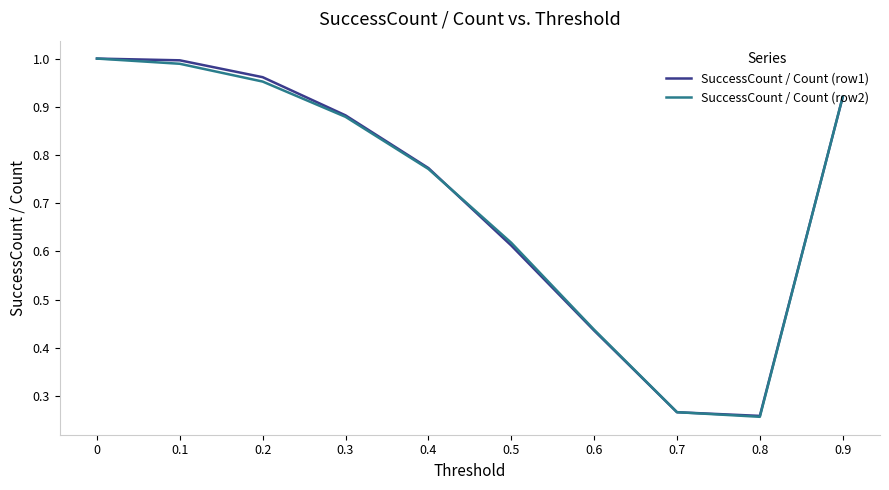

The SuccessCount / Count (row2) series shows 0.1 at 0.6. True or false?

False